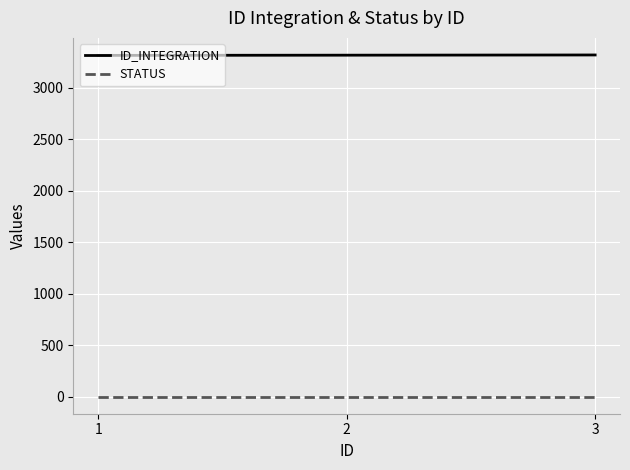

How many distinct data groups are displayed?

2